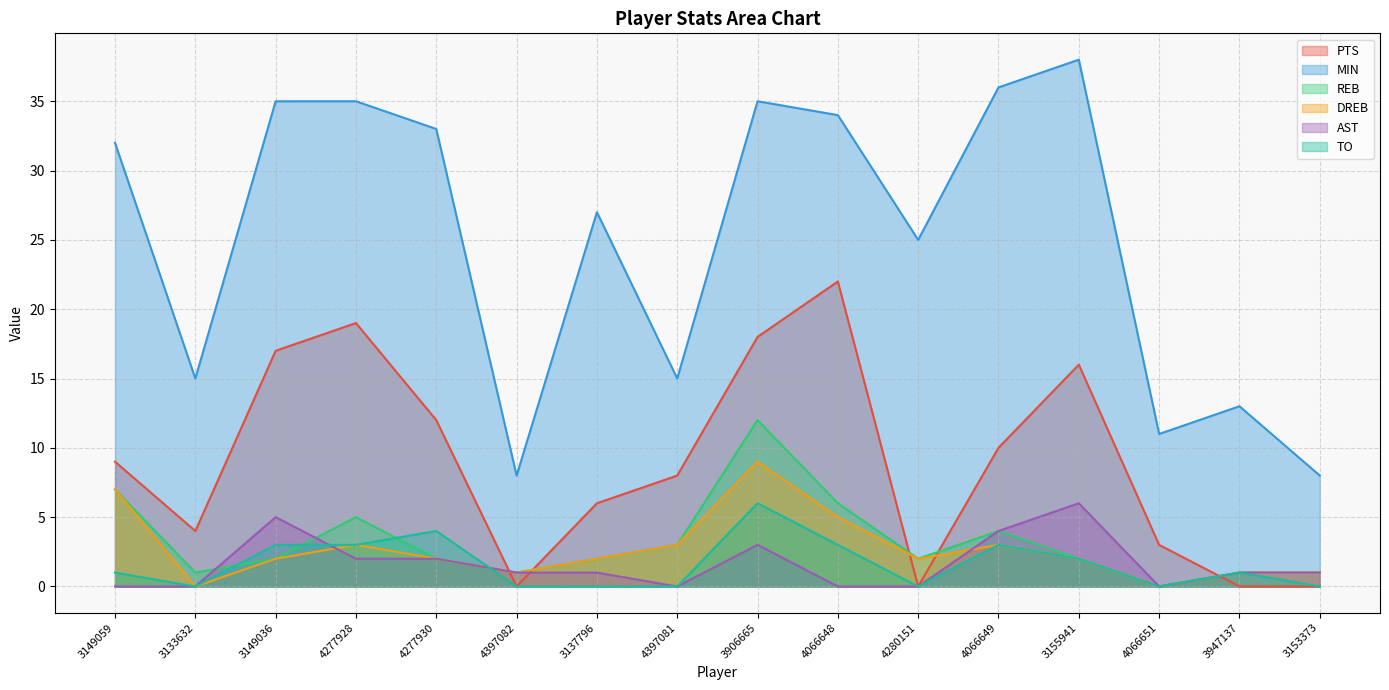

What is the approximate value of DREB at 4066648?

5